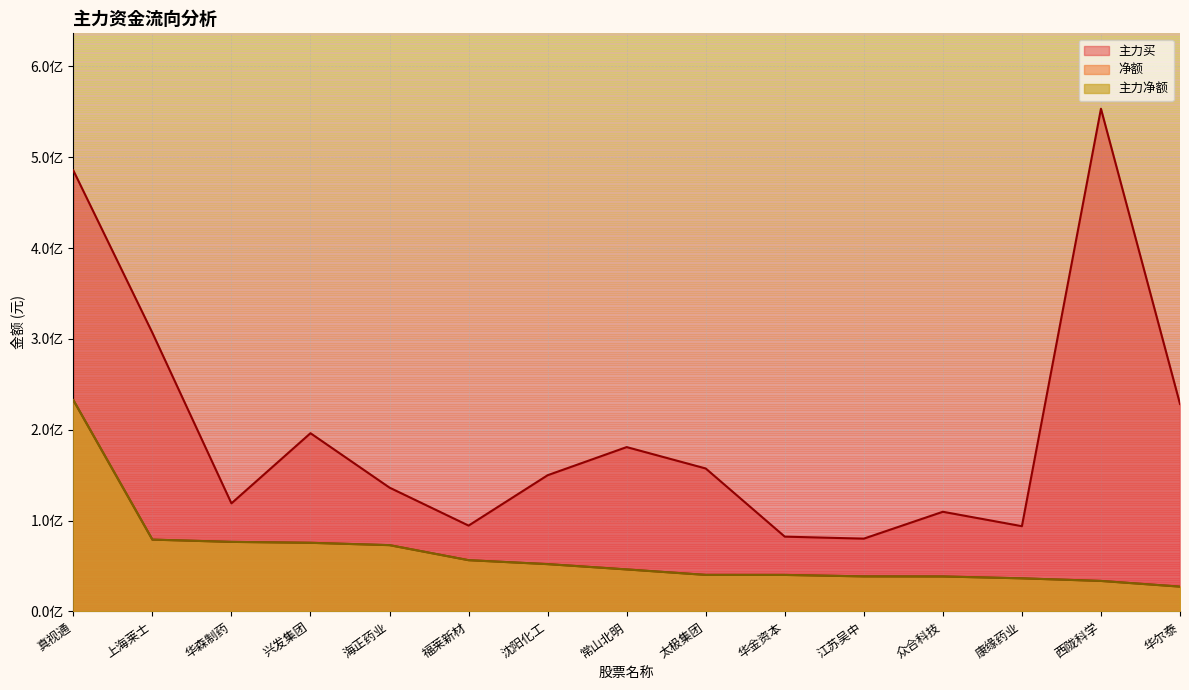

Rank the categories by 主力买 value from highest to lowest.

西陇科学, 真视通, 上海莱士, 华尔泰, 兴发集团, 常山北明, 太极集团, 沈阳化工, 海正药业, 华森制药, 众合科技, 福莱新材, 康缘药业, 华金资本, 江苏吴中